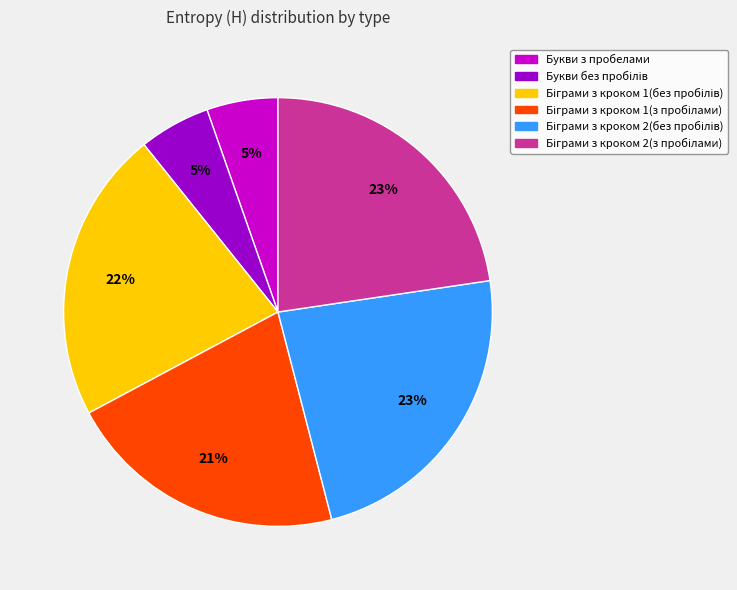

The Букви з пробелами slice represents 5% of the pie. True or false?

True